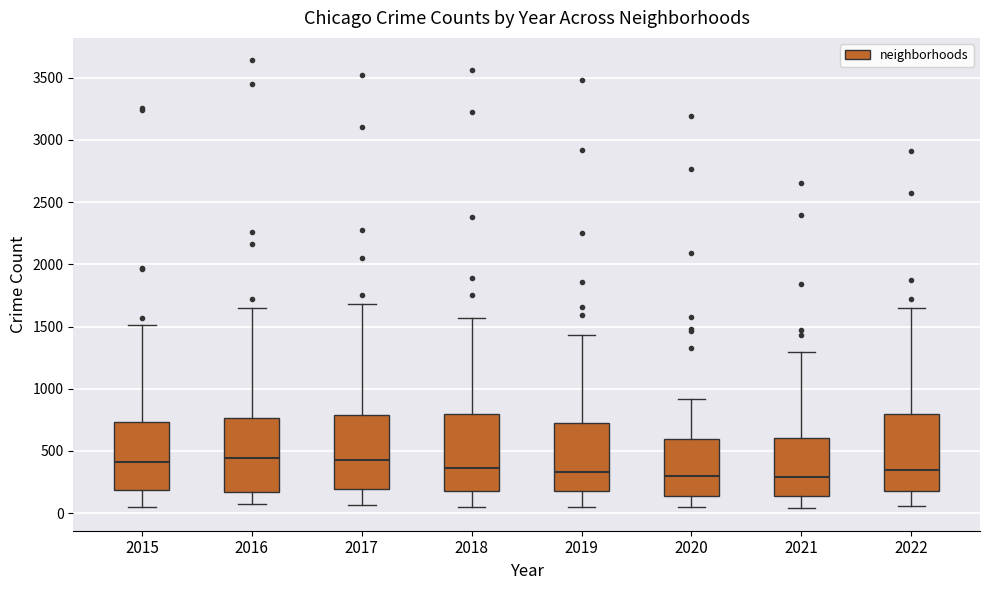

Where is the lower edge of the box at x = 2020 on the y-axis? The values are not printed on the chart, so give them approximately, as read against the axis.

150